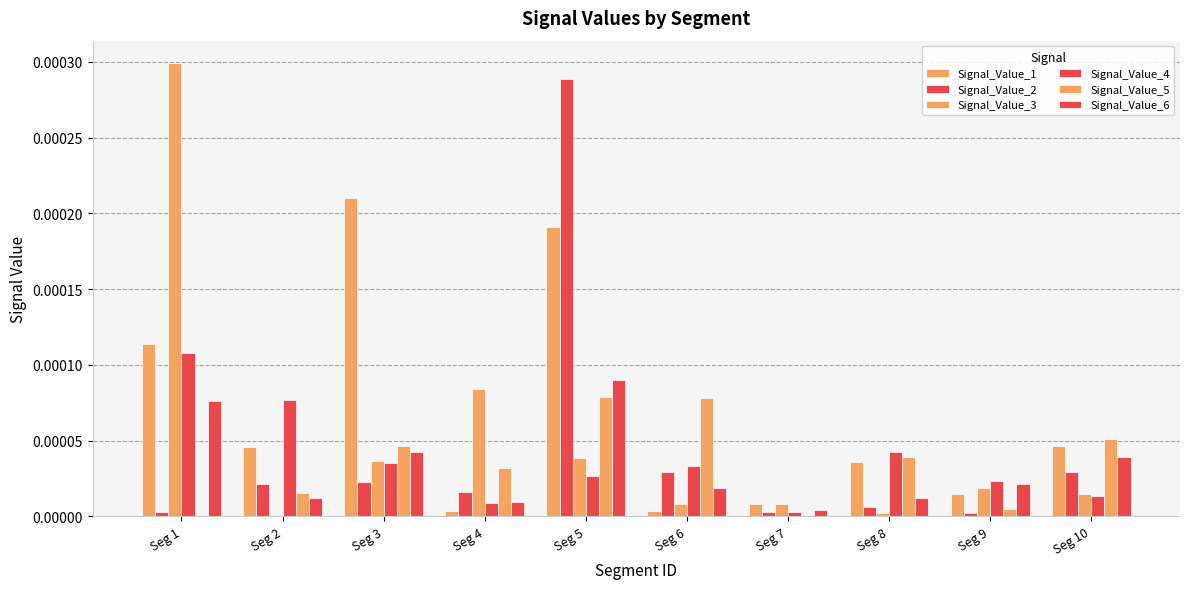

Which series has the largest total across all categories?

Signal_Value_1